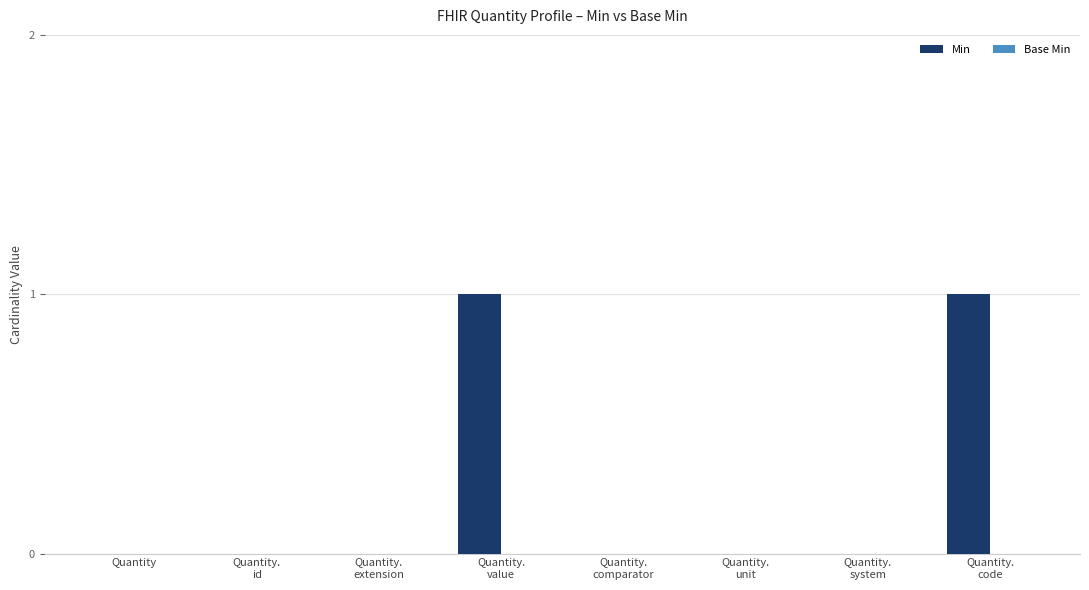

The value at Quantity is 0. True or false?

True